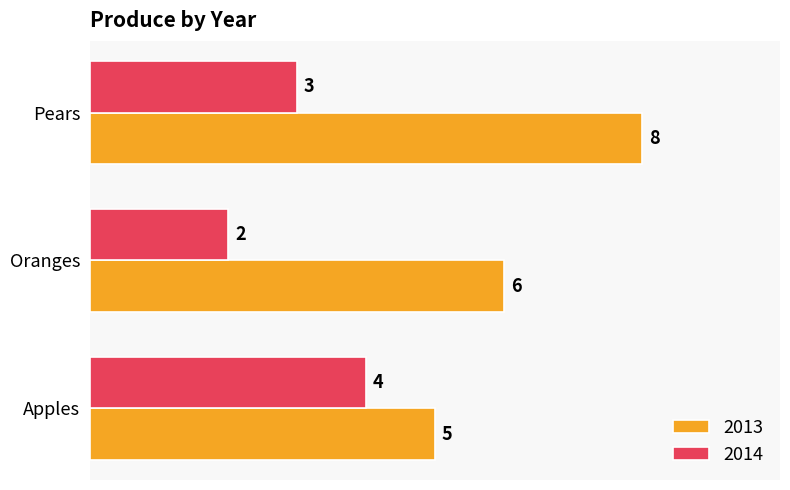

Which series has the largest range (max minus min)?

2013